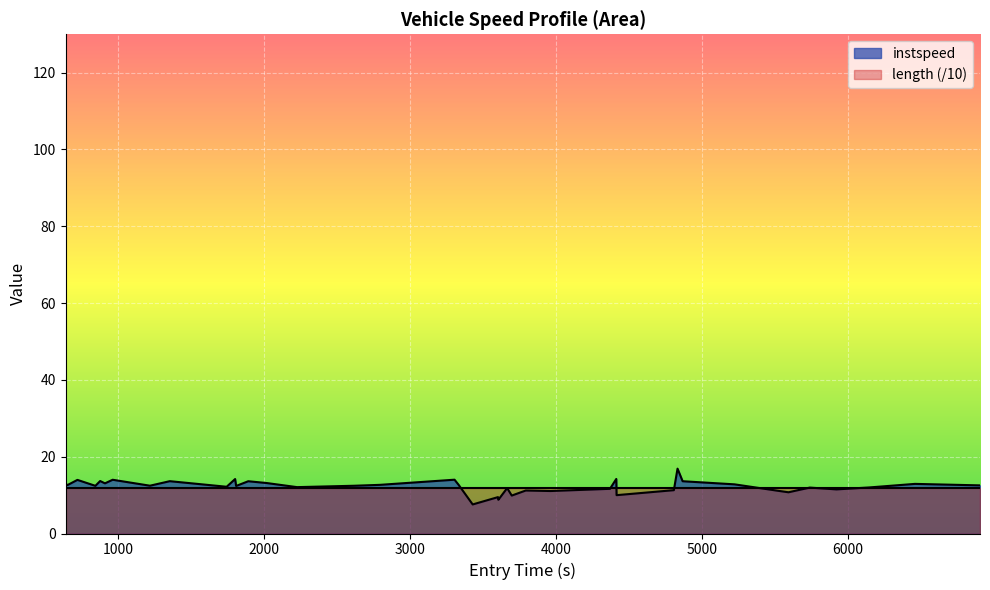

Reading left to right, list all the values displayed in this chart.

13.0	12.6	14.0	12.4	13.7	13.1	14.0	12.4	13.6	12.2	14.2	12.4	13.6	13.1	12.1	12.4	12.7	14.0	12.7	7.6	9.5	8.8	11.8	9.9	11.2	11.1	11.6	14.2	10.0	11.3	16.9	13.6	12.8	11.1	10.7	12.0	11.5	12.0	12.9	12.5